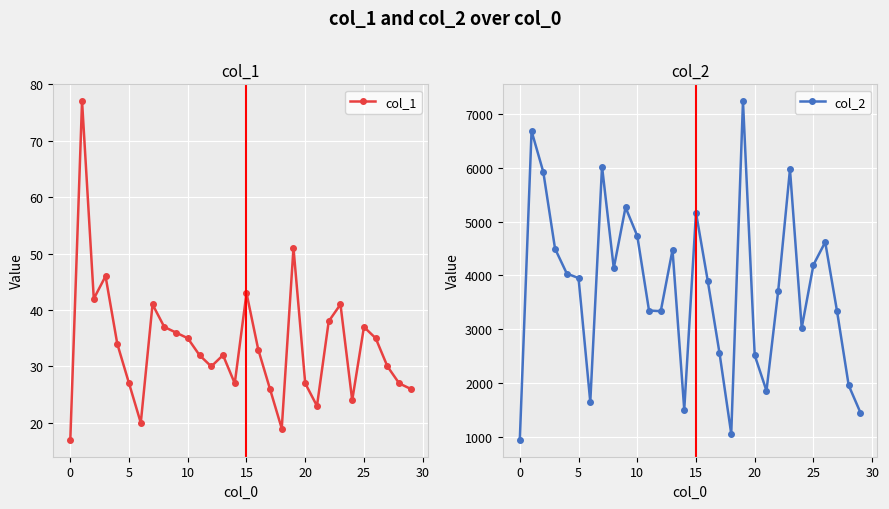

What is the approximate value of col_2 at 26, to the nearest 10?

4620